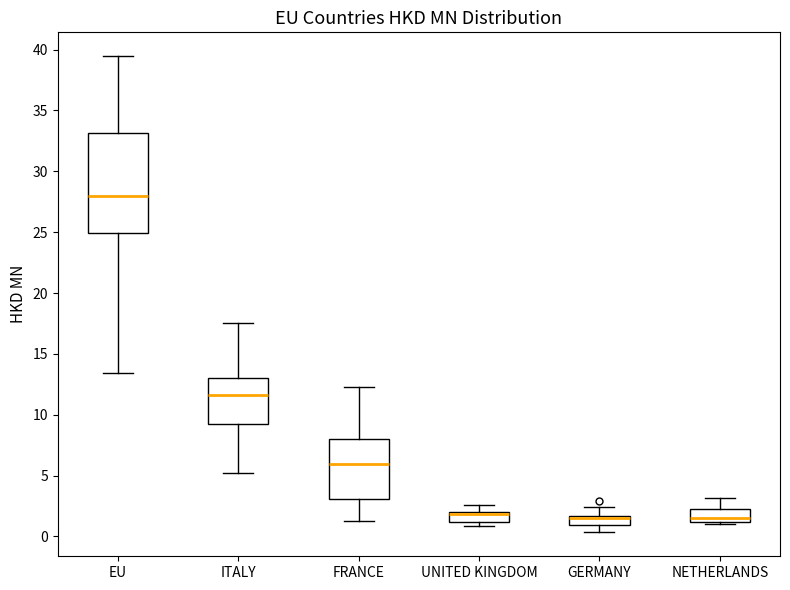

Reading left to right, transcribe this box plot: for each box, give where its median line is, the range the box spans, and where its two whiskers end, as read against the y-axis. The values are not printed on the chart, so give them approximately, as read against the axis.

EU: median 28.0, box 25.0 to 33.0, whiskers 13.5 to 39.5
ITALY: median 11.5, box 9.5 to 13.0, whiskers 5.0 to 17.5
FRANCE: median 6.0, box 3.0 to 8.0, whiskers 1.5 to 12.5
UNITED KINGDOM: median 2.0 (just below the box's upper edge), box 1.0 to 2.0, whiskers 1.0 (just below the box's lower edge) to 2.5
GERMANY: median 1.5 (just below the box's upper edge), box 1.0 to 1.5, whiskers 0.5 to 2.5
NETHERLANDS: median 1.5, box 1.0 to 2.5, whiskers 1.0 to 3.0